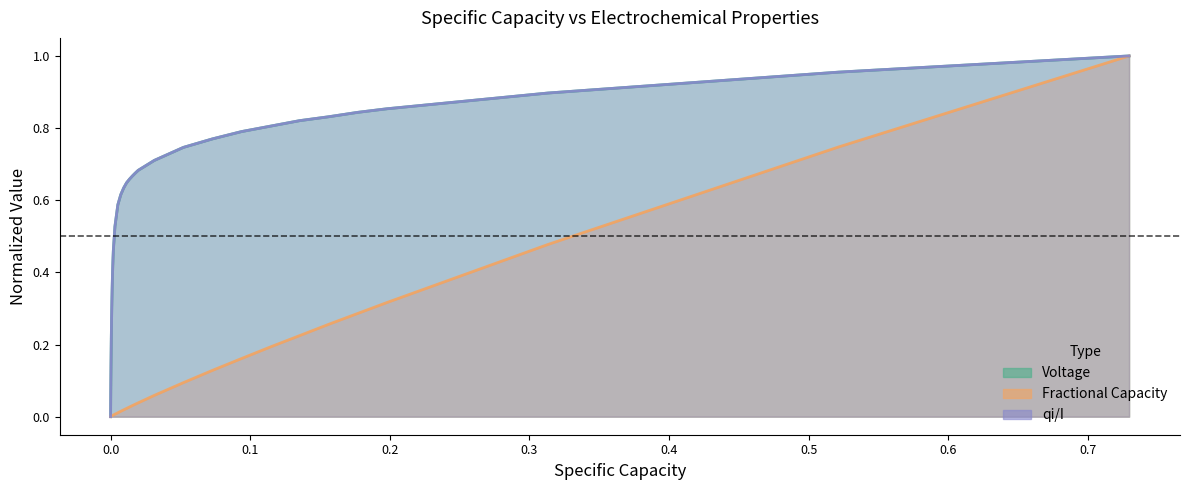

True or false: qi/I and Specific Capacity intersect in this chart.

False